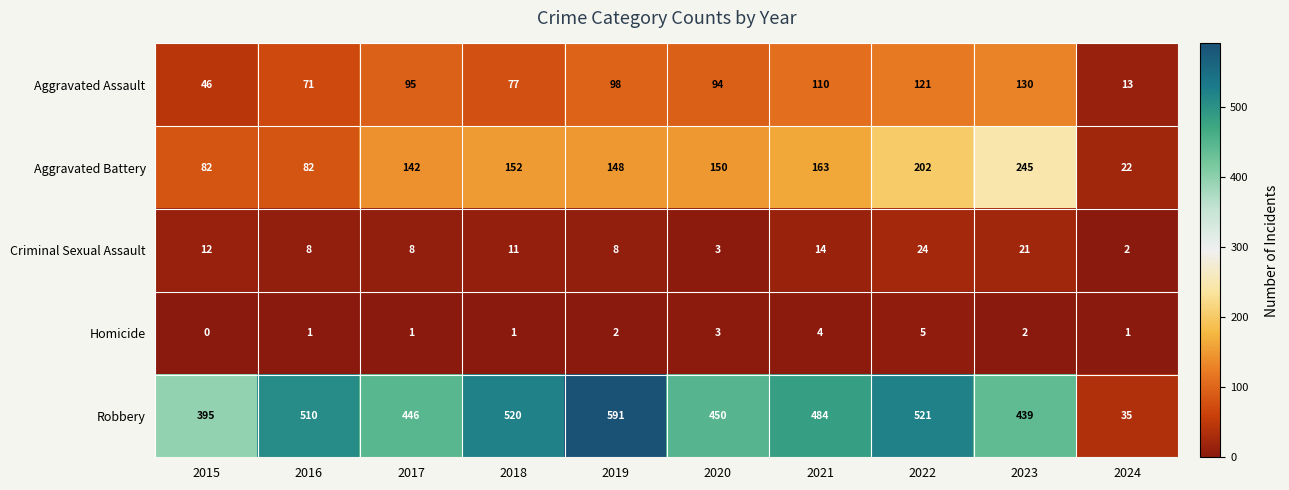

What is the difference between the maximum and minimum values in the Aggravated Assault series?

117